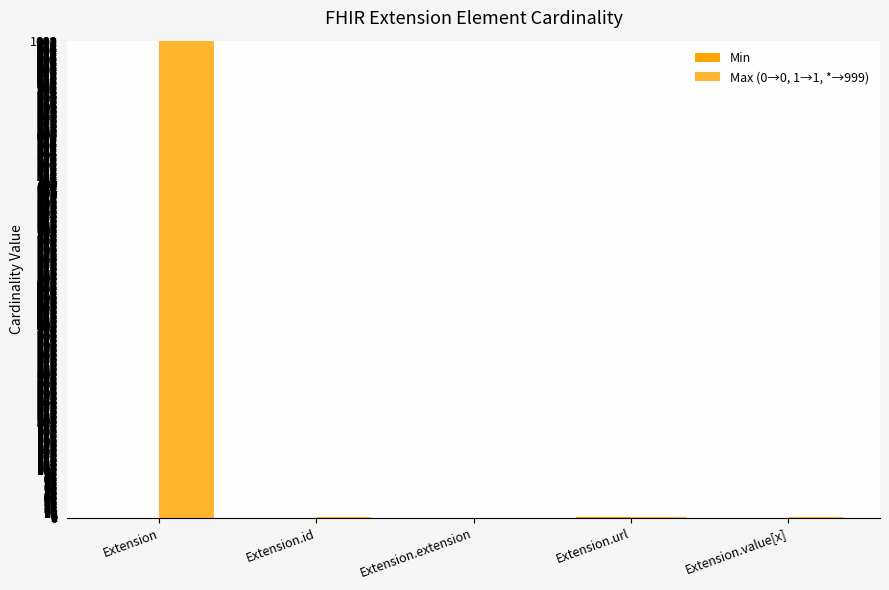

Which label corresponds to the largest value in the chart?

Extension